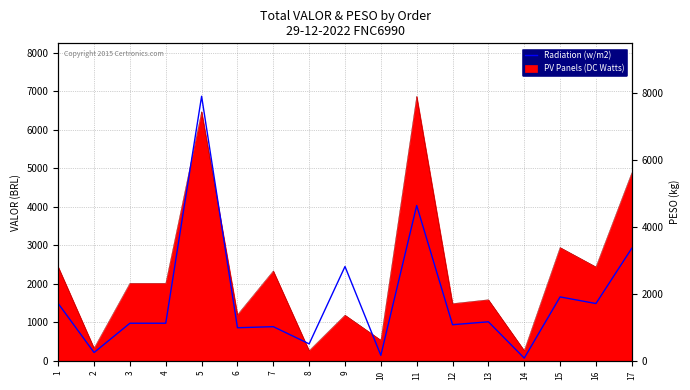

What is the value of the 17th point from the left?

3357.9